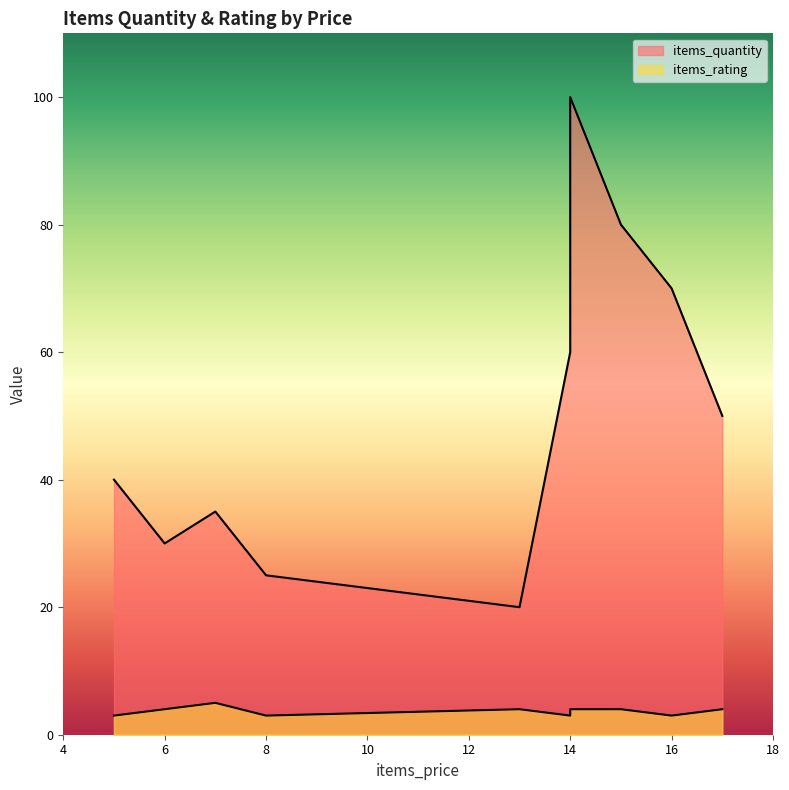

What is the difference between the maximum and minimum values in the items_quantity series?

80